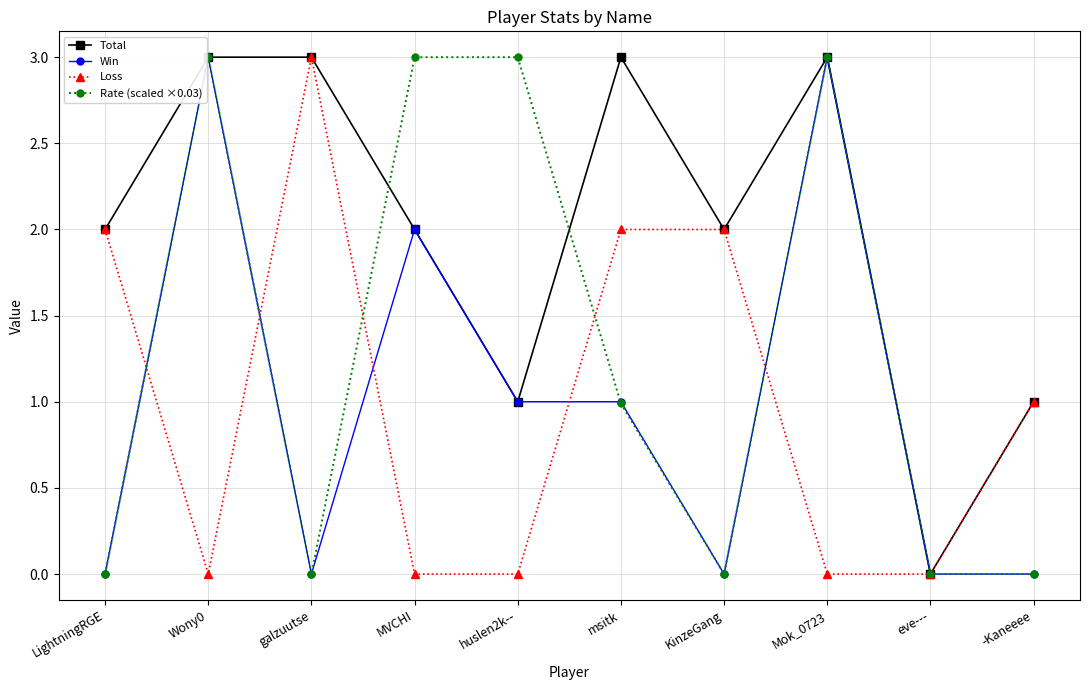

How many data points does each series have?

10